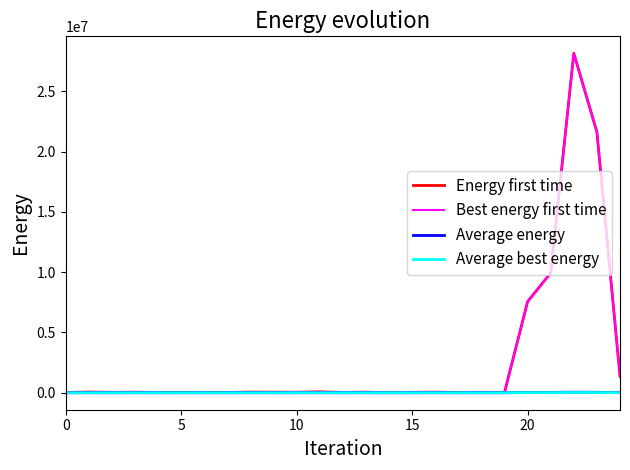

Which series has the widest spread of values?

Energy first time